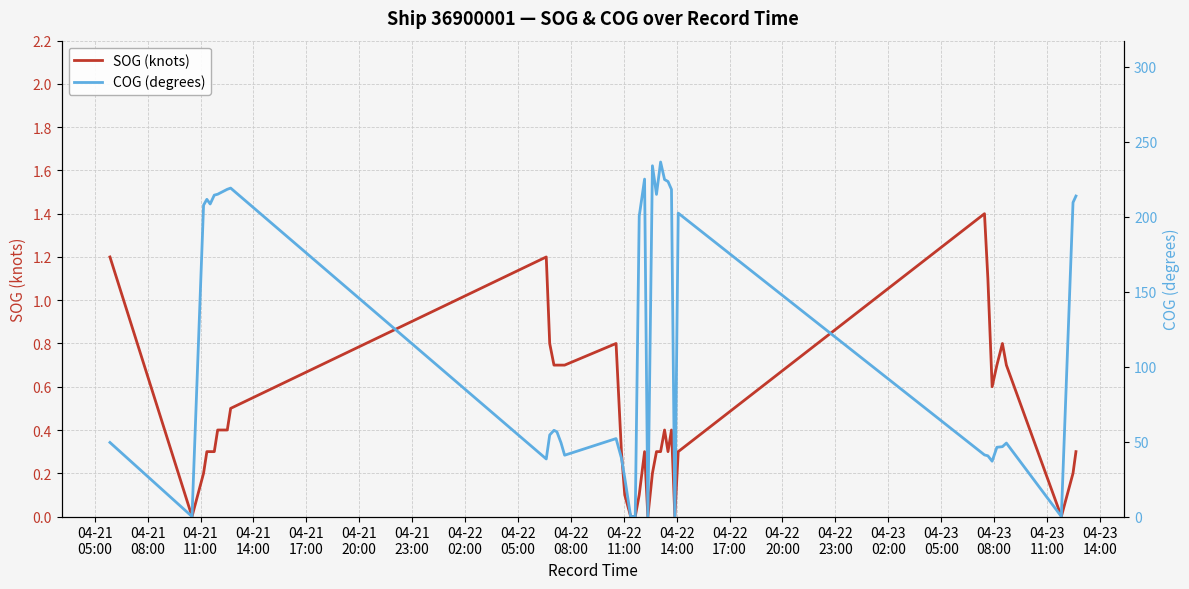

What are all the series names shown in the legend?

SOG (knots), COG (degrees)